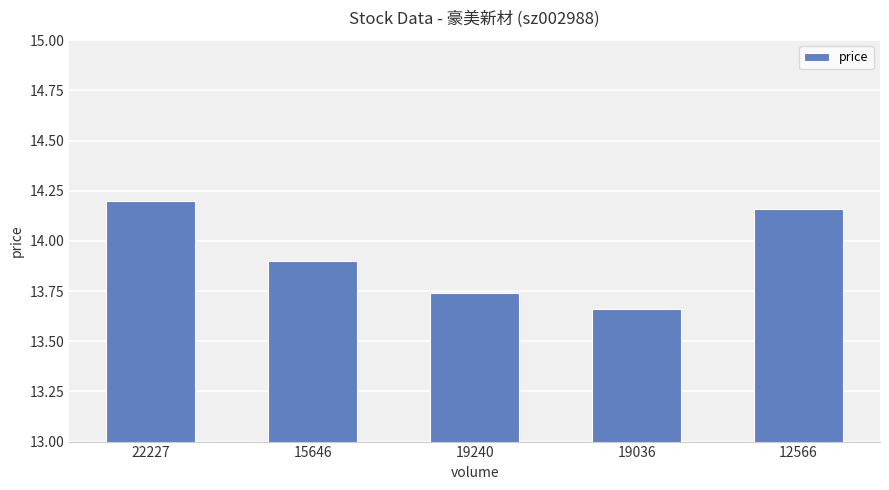

What is the sum of all values?

69.7